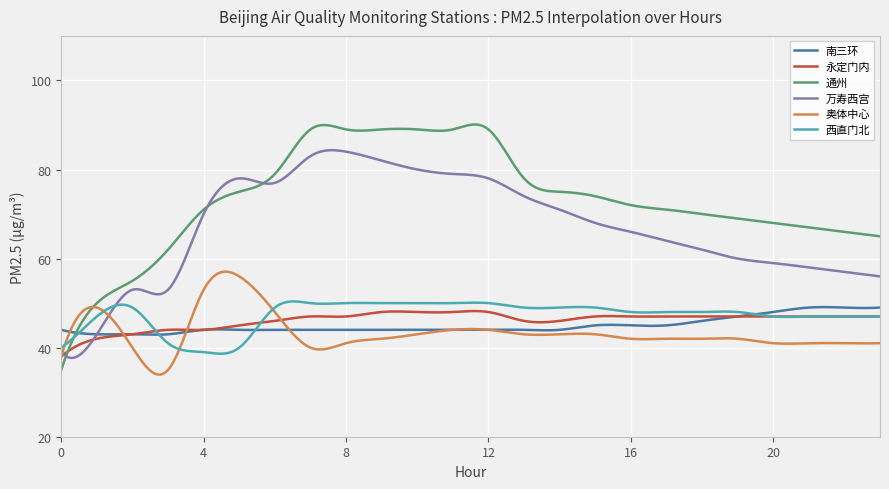

Which series has the widest spread of values?

通州